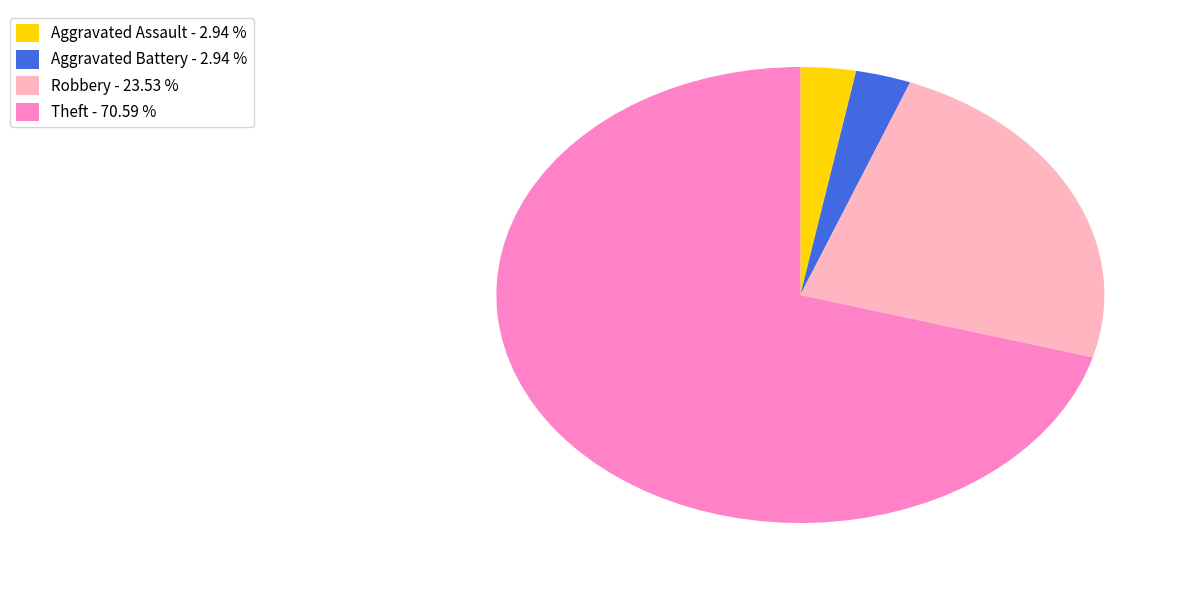

Count the number of slices in the pie.

4